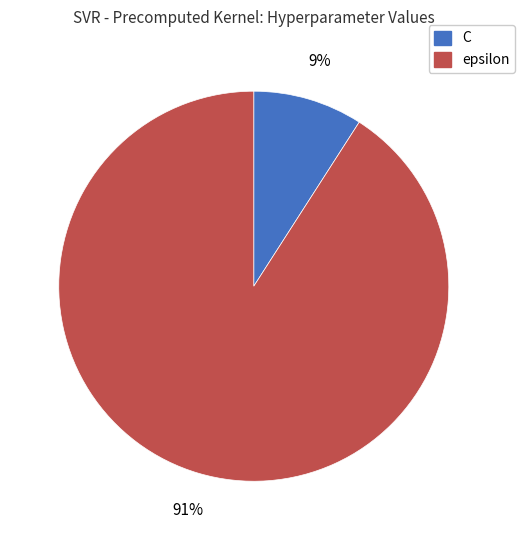

The C slice represents 9% of the pie. True or false?

True